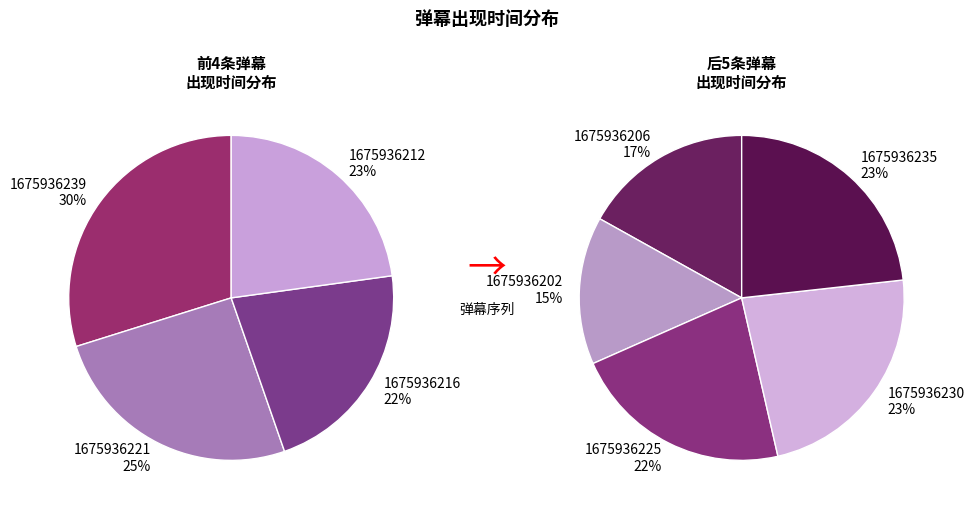

Does 1675936206 account for over 50% of the chart?

No